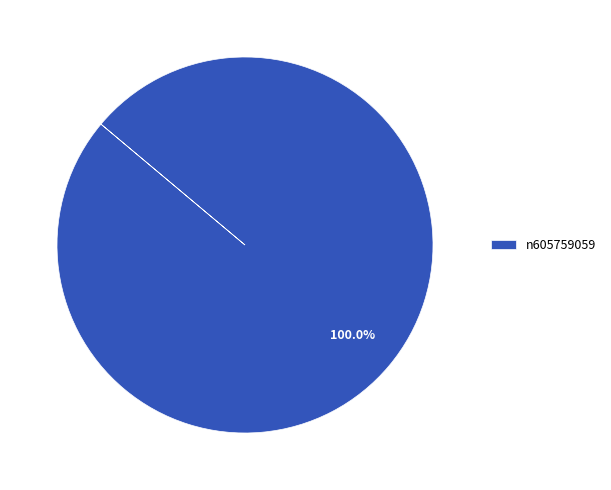

Count the number of slices in the pie.

1